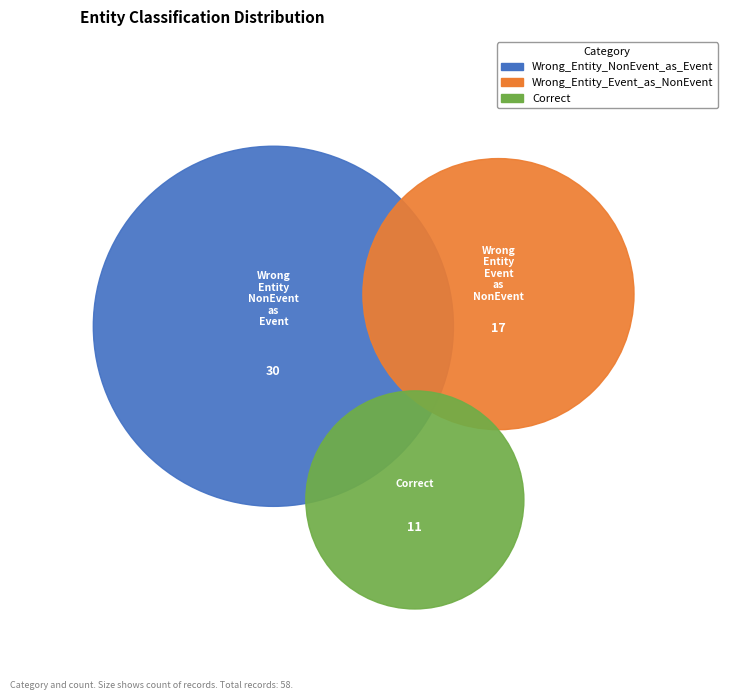

The Correct slice represents 6% of the pie. True or false?

False